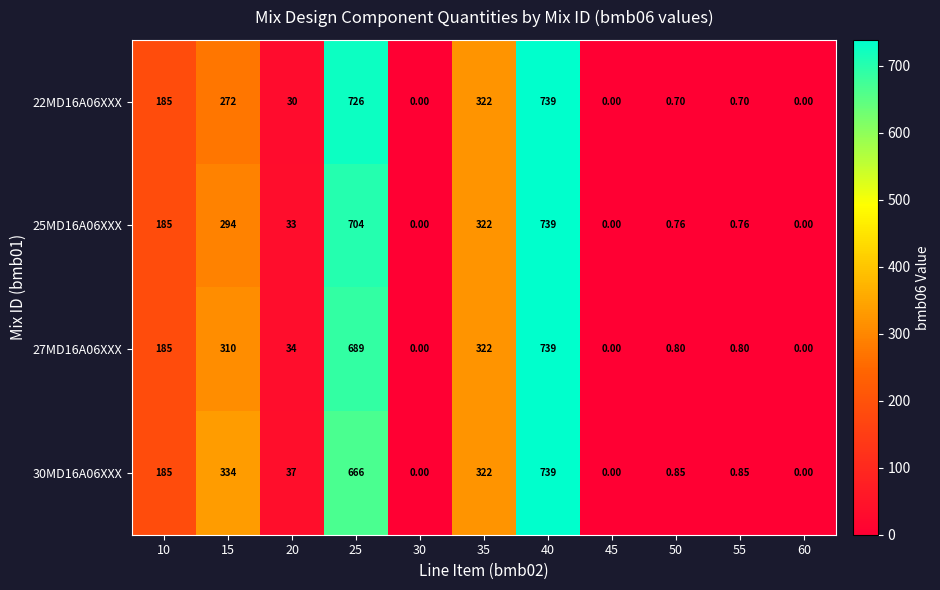

Which category has the lowest value across all series?

30